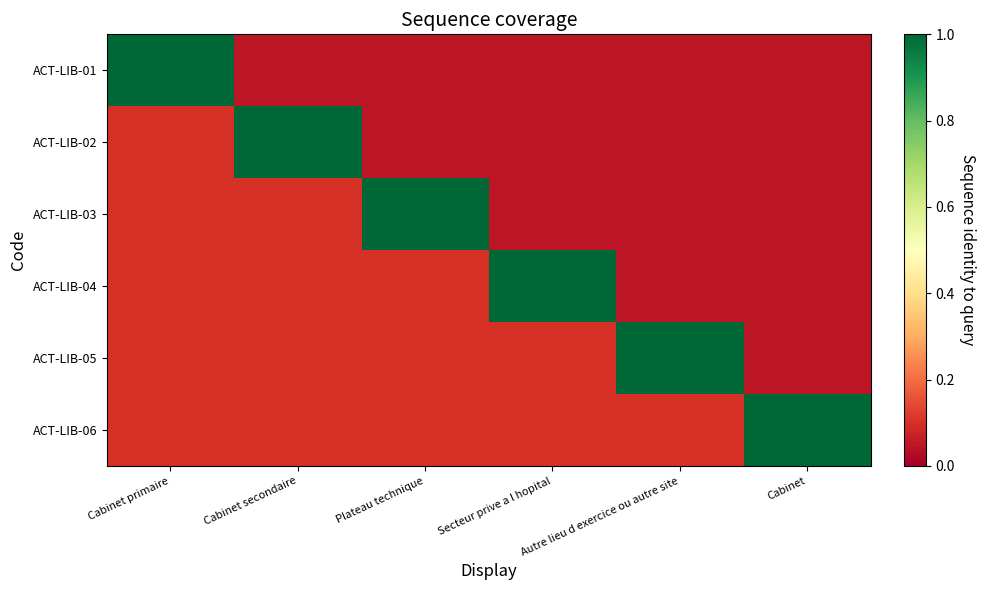

What is the total value across all series at Plateau technique?

1.4